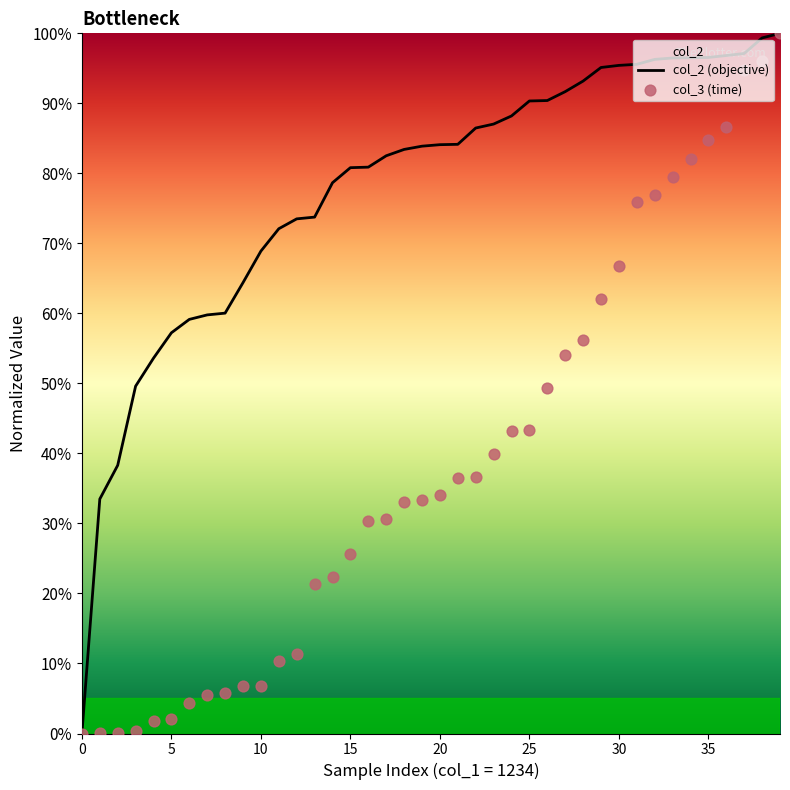

At which category is the sum across all series the highest?

39